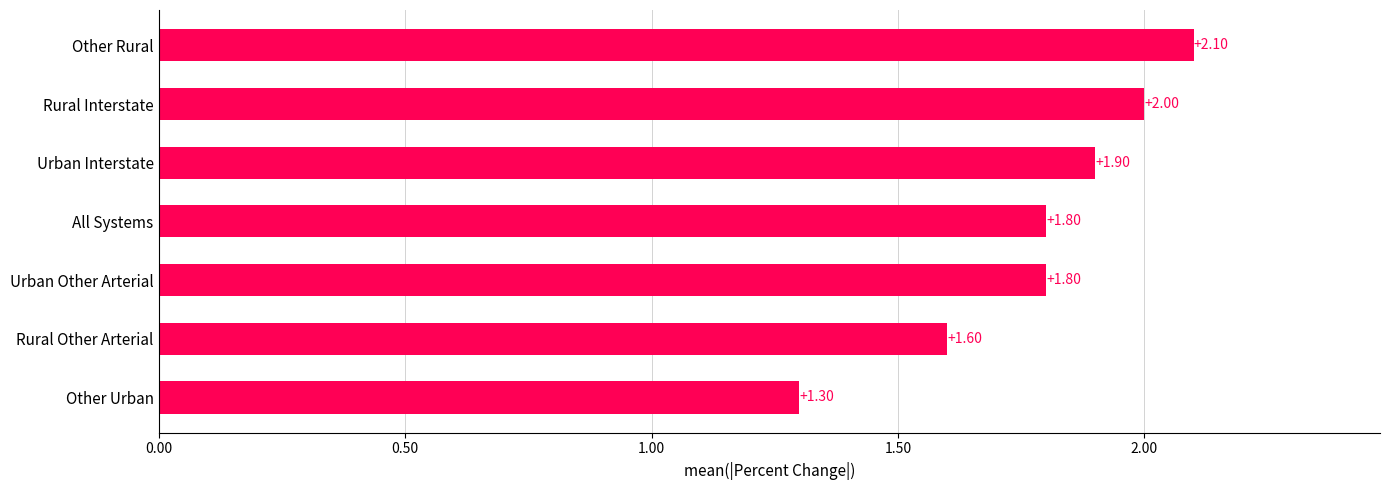

What is the change in value from Other Urban to All Systems?

+0.5